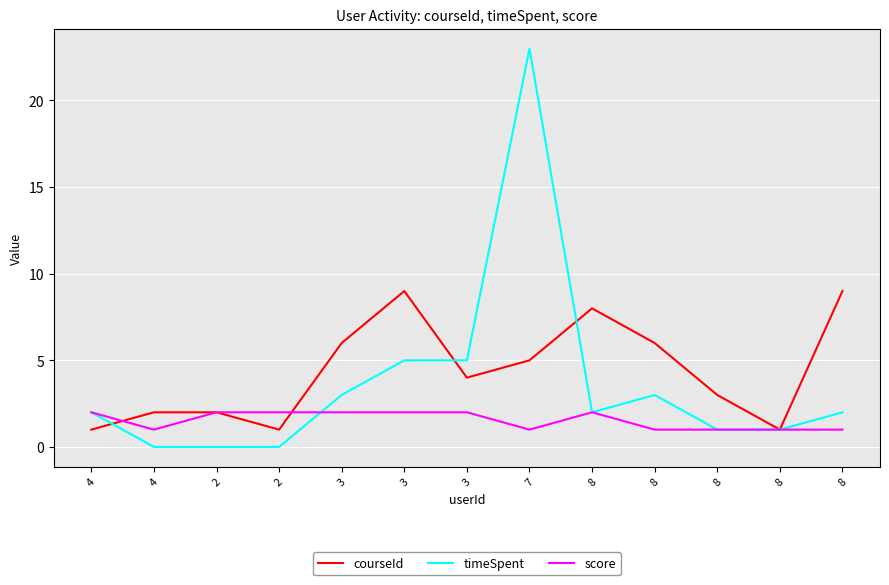

What are all the series names shown in the legend?

courseId, timeSpent, score